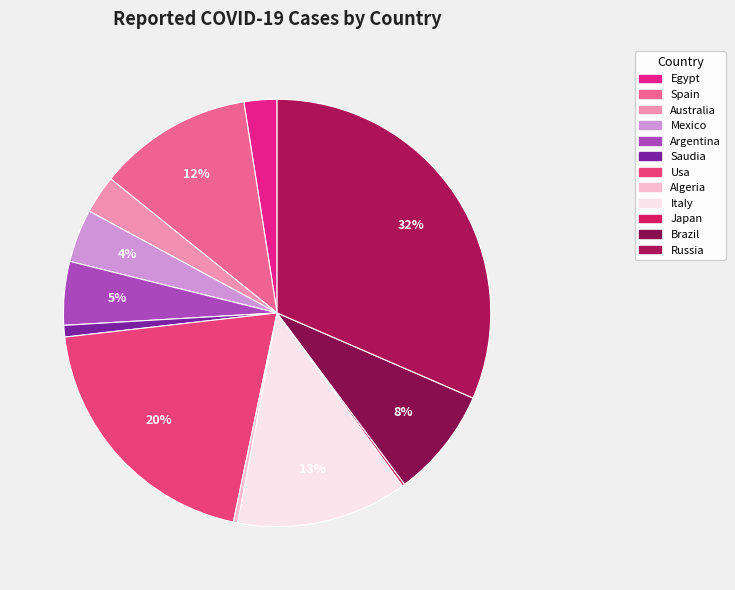

Is there a majority slice in this chart?

No